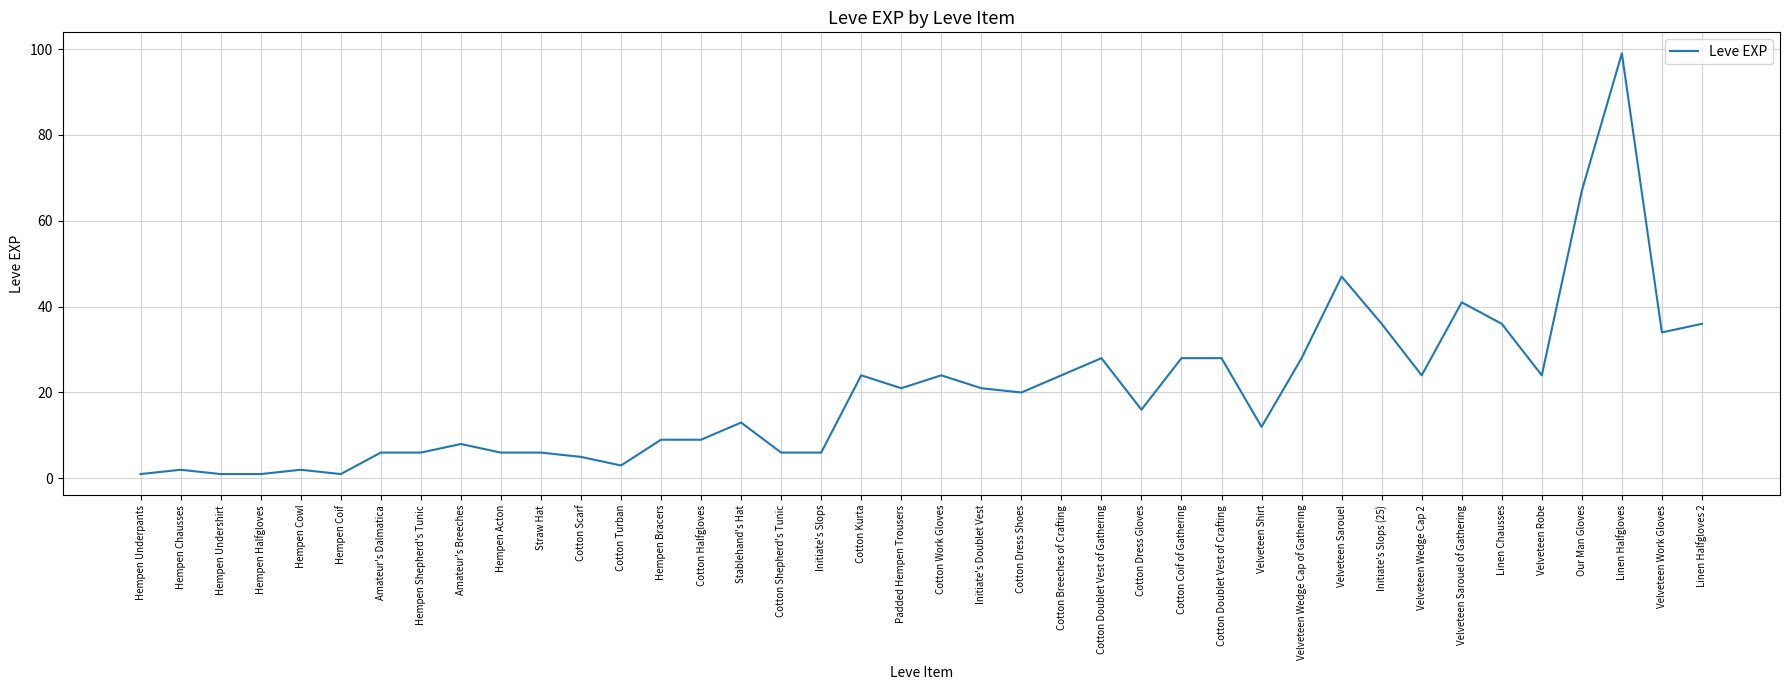

What is the smallest value displayed?

1